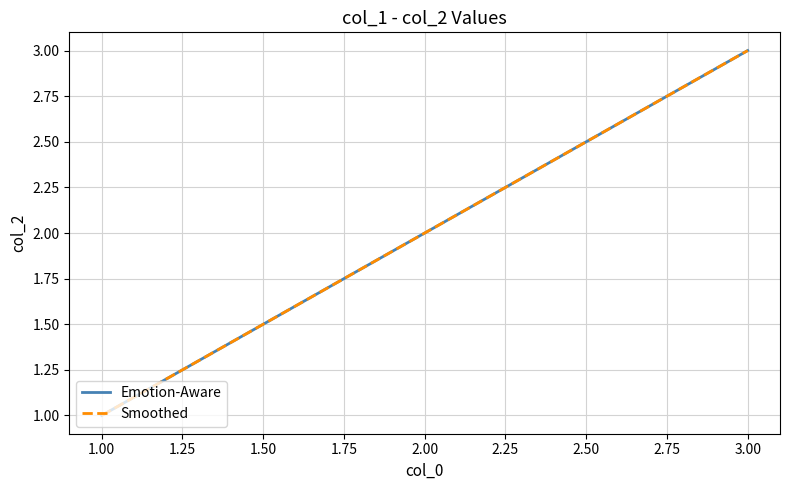

Is this an area chart (filled region under the line)?

No